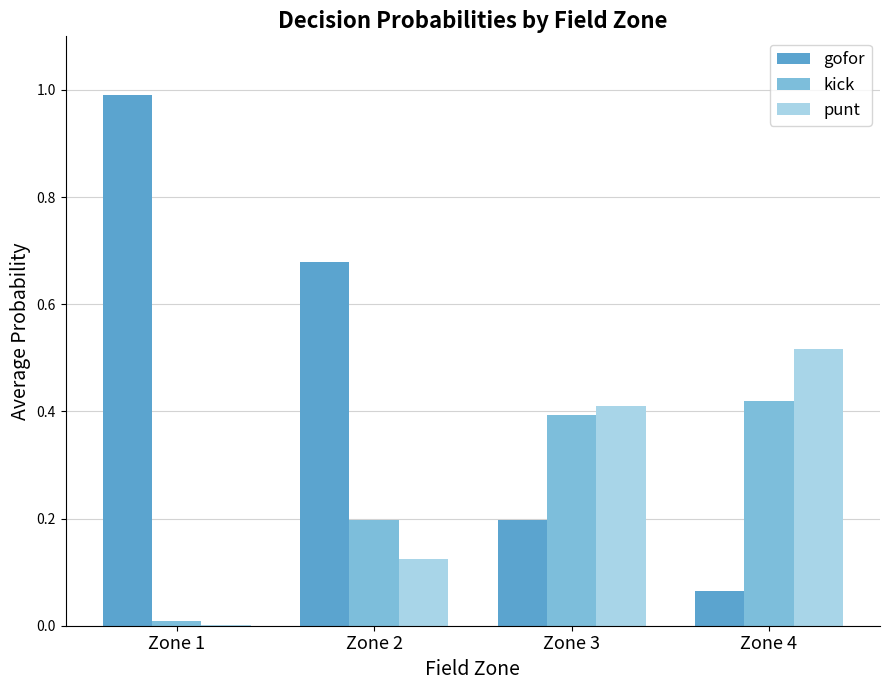

What is the sum of all gofor values?

1.9